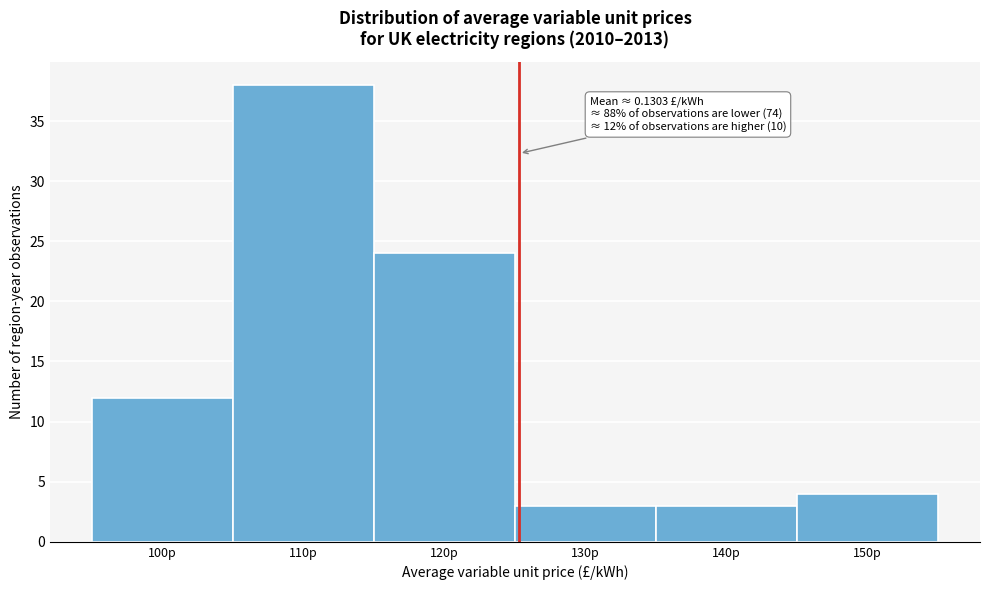

Reading left to right, what are all the values shown in this chart?

12	38	24	3	3	4